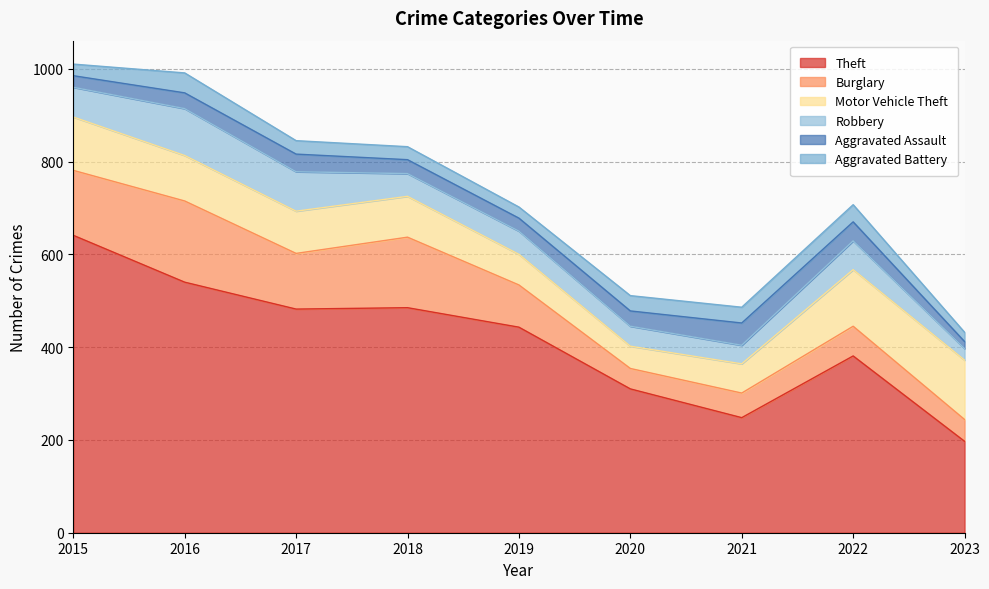

What value does the Motor Vehicle Theft series have at 2016?

98